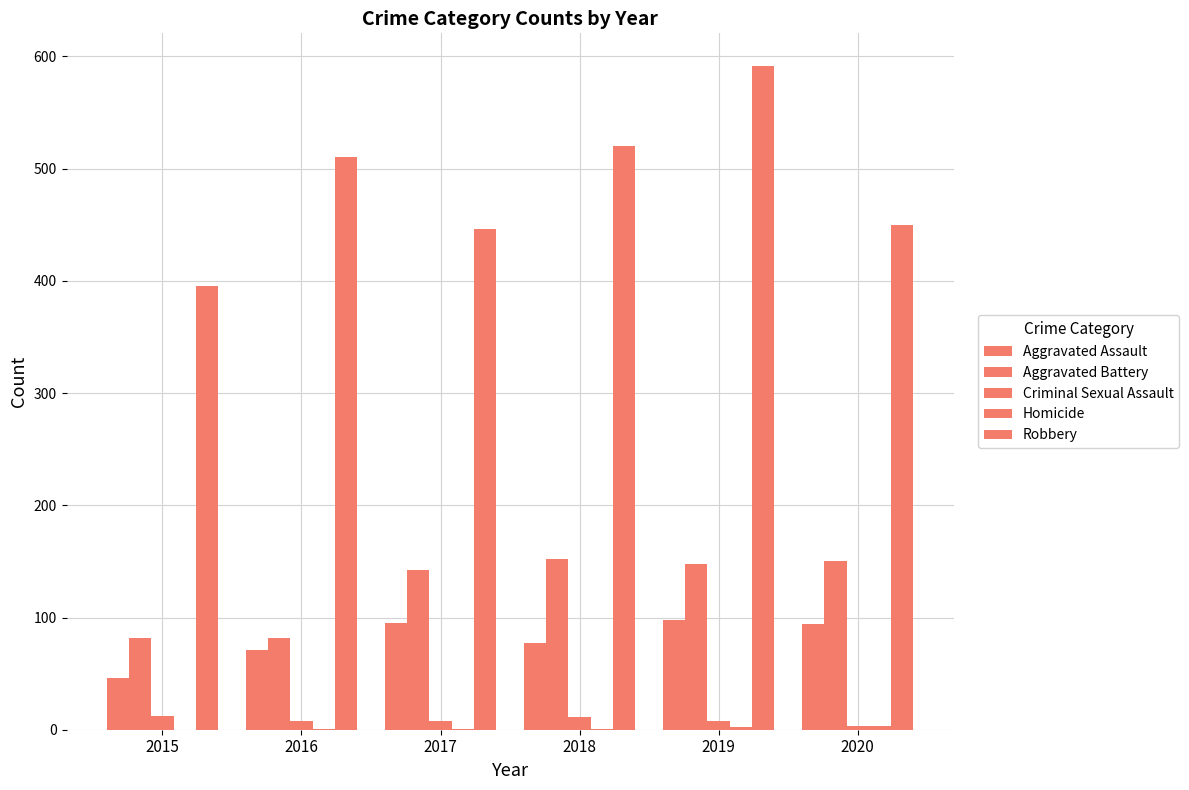

Count the number of data series in this chart.

5